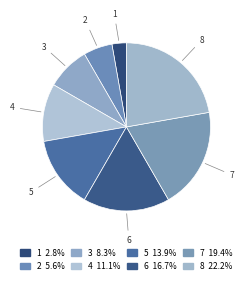

How many slices are in this pie chart?

8